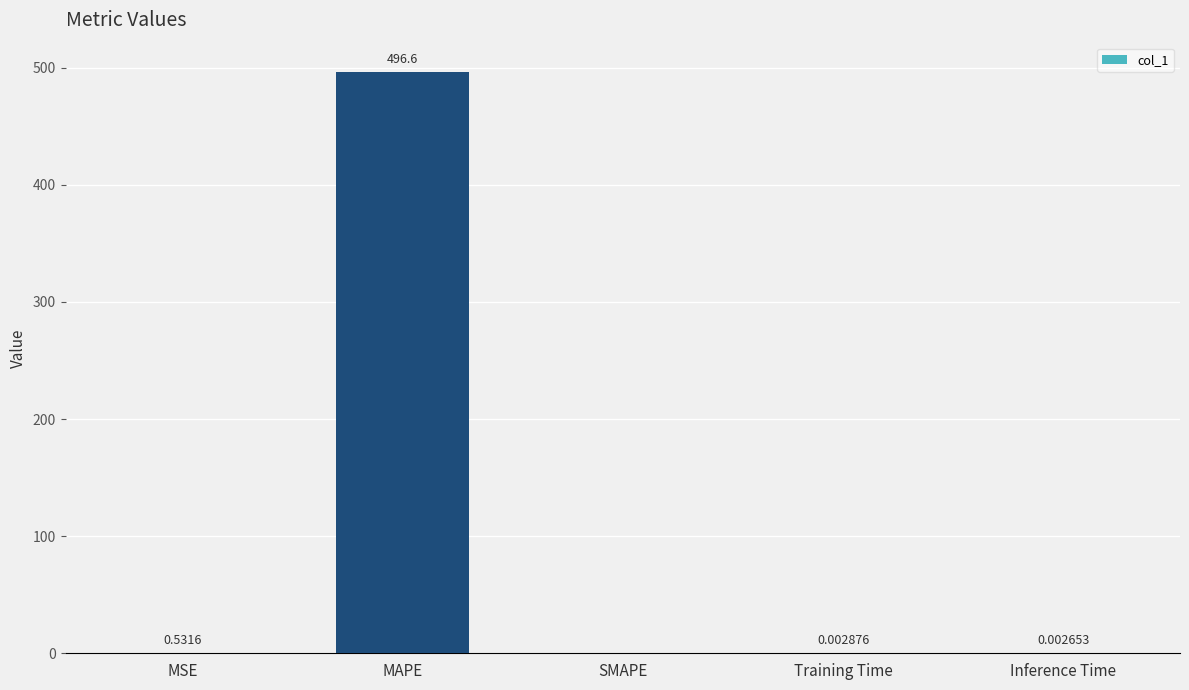

What is the change in value from MAPE to Training Time?

-496.6